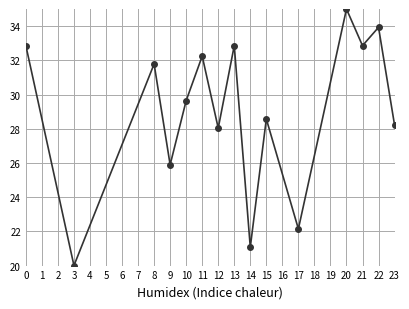

True or false: the data shows 28.6 at 15.

True